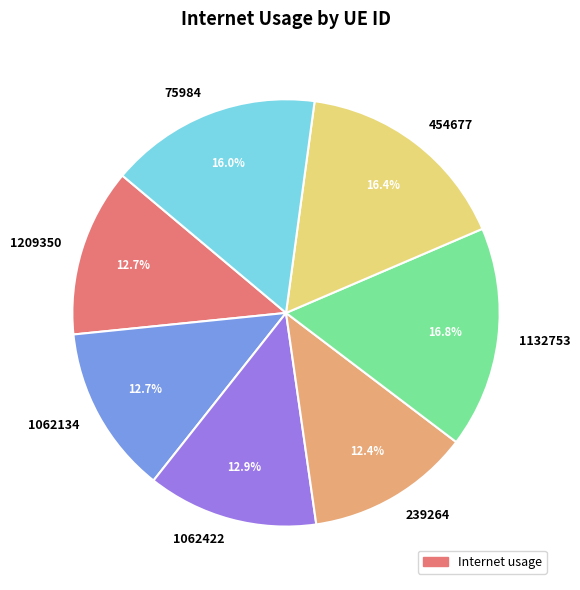

Is it true that 1062134 is 13% of the pie?

True